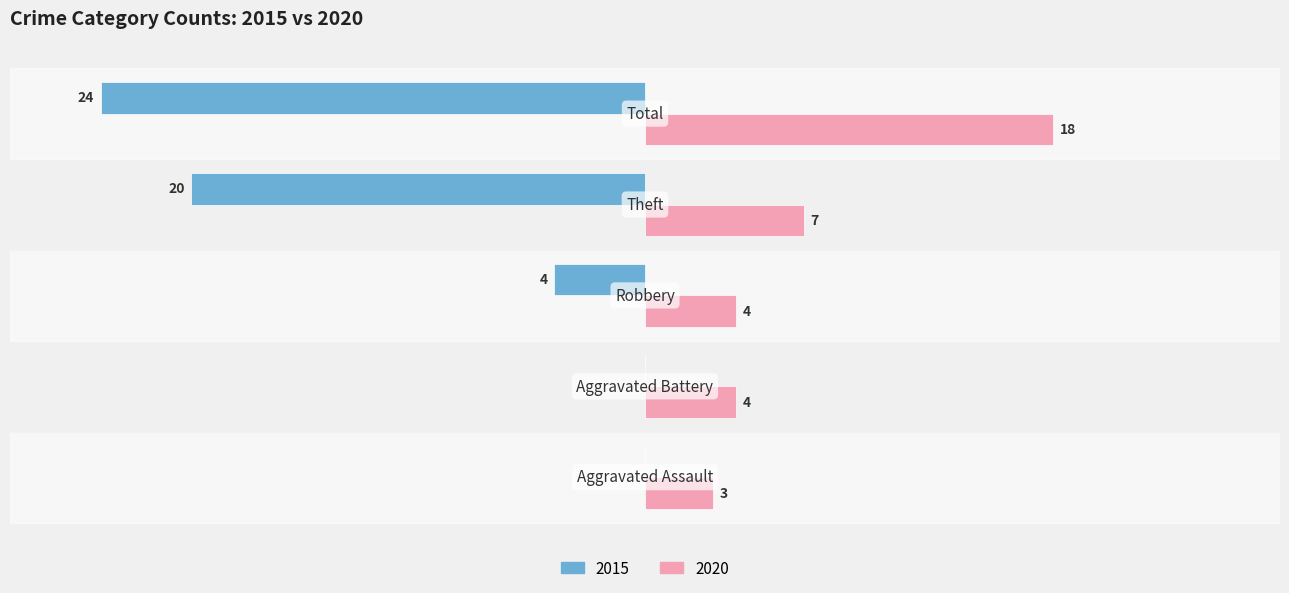

Is the value of 2015 at 0 greater than the value of 2020 at 1?

No